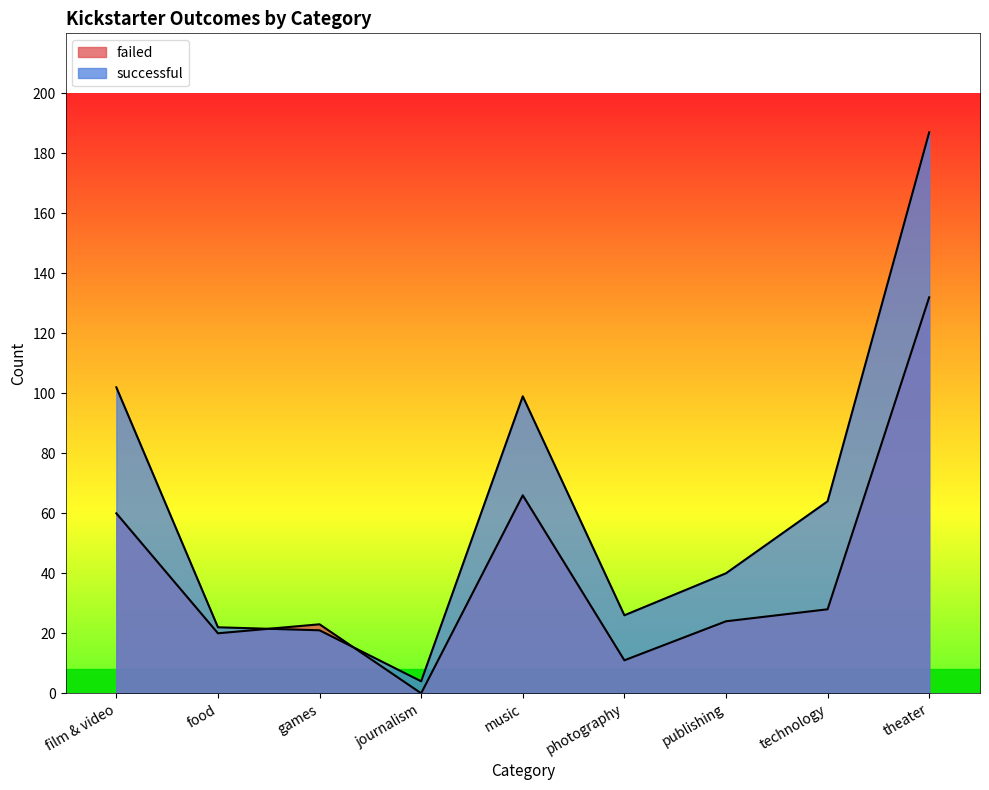

Is it true that successful equals 2 at journalism?

False